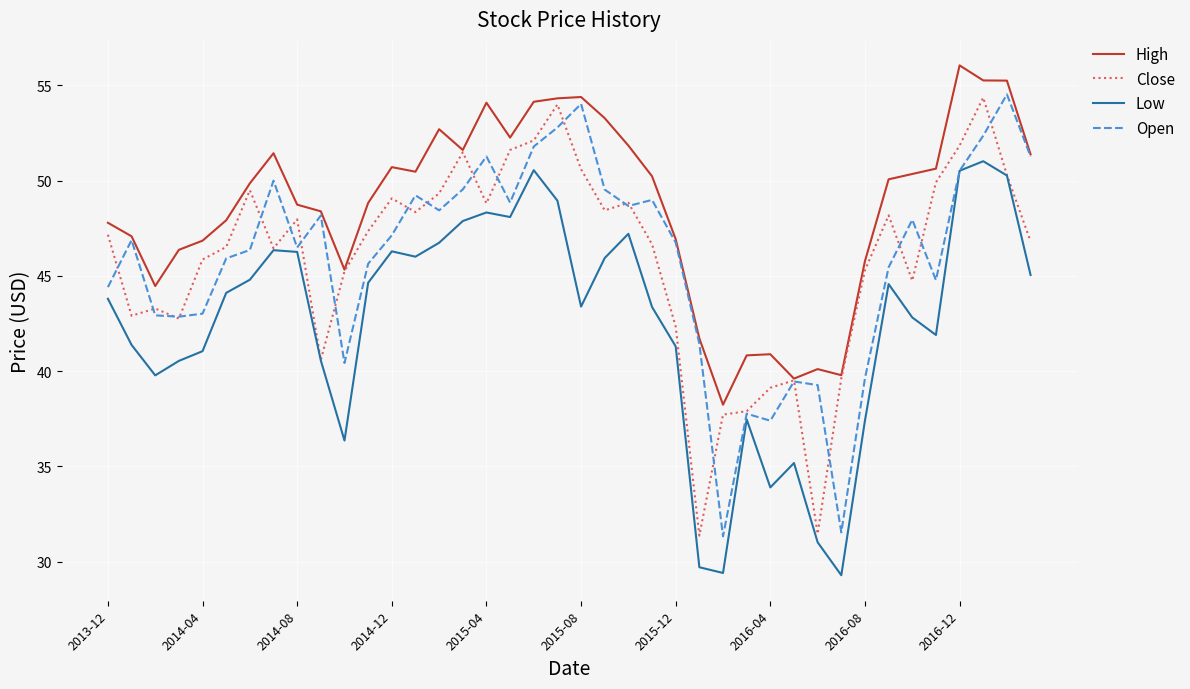

True or false: High and Low cross at least once.

False